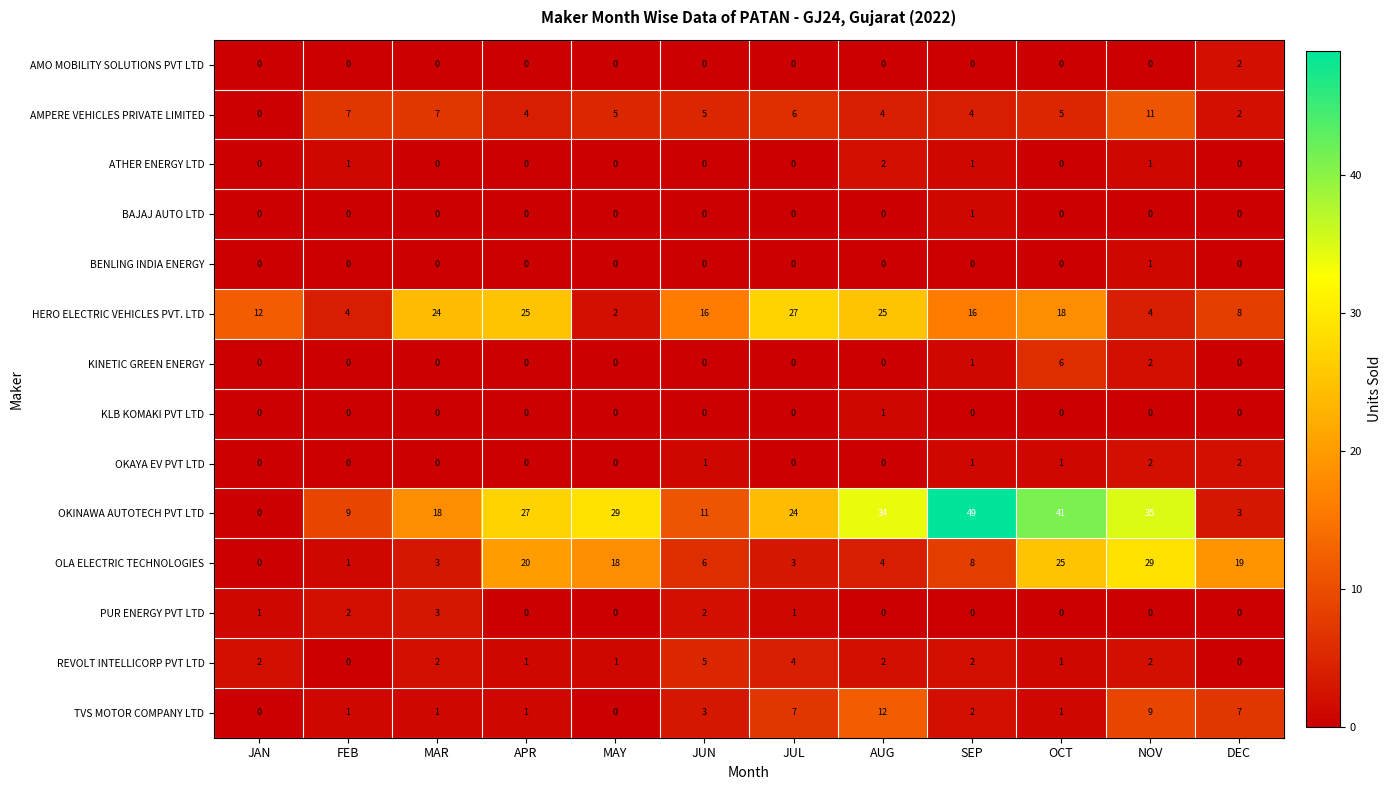

What is the greatest value displayed?

49